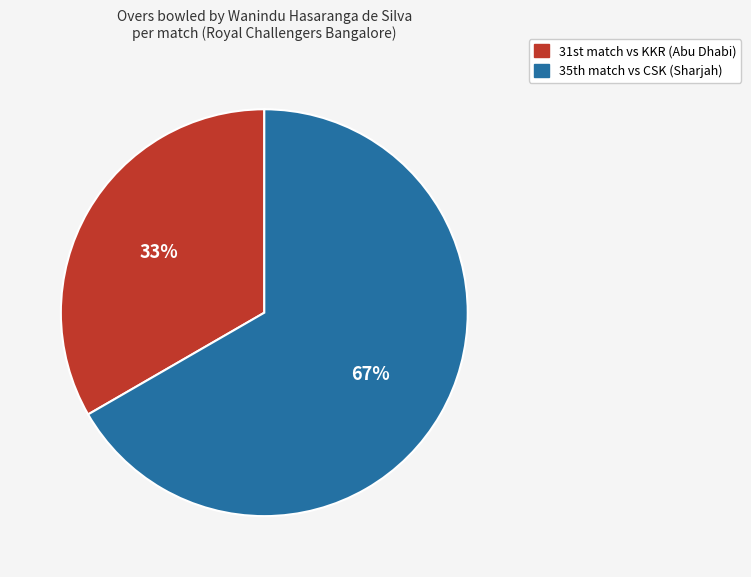

Count the number of slices in the pie.

2